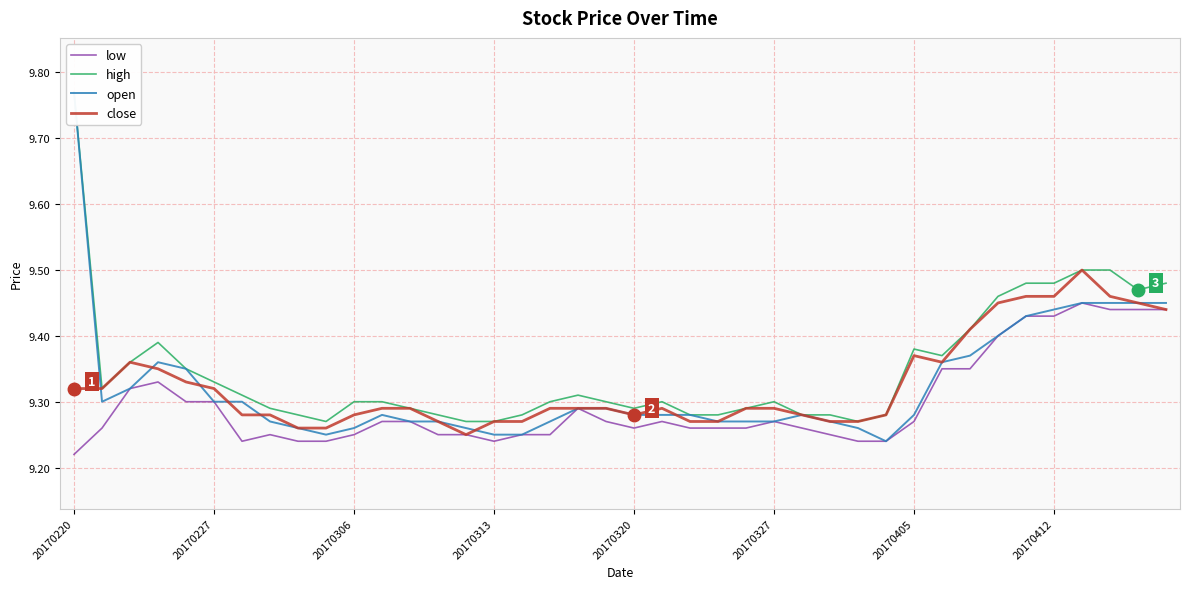

The open series shows 5.9 at 20170220. True or false?

False